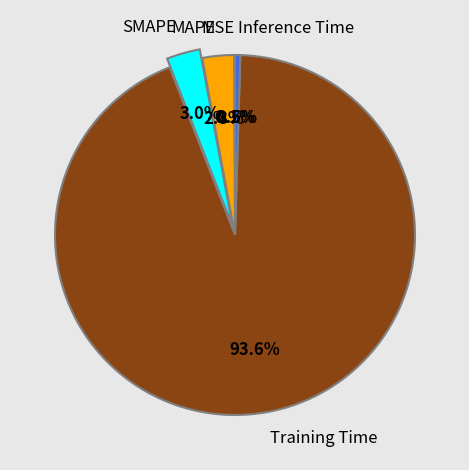

To the nearest percent, what portion does Training Time represent?

94%